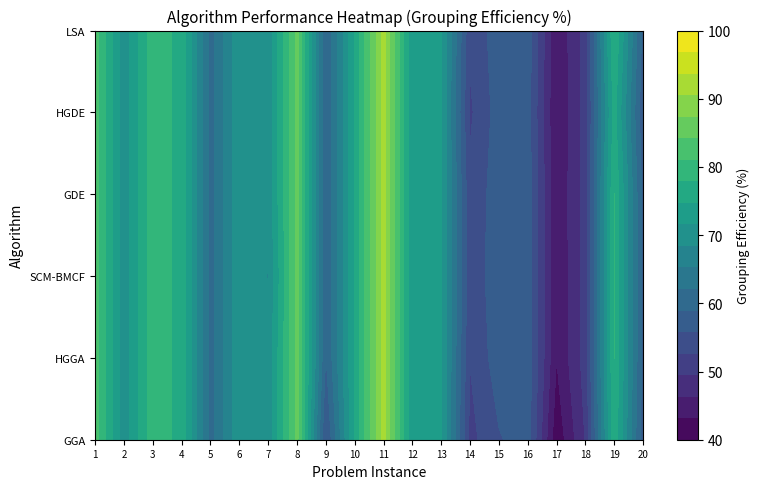

What is the lowest value of the 3 series?

43.3